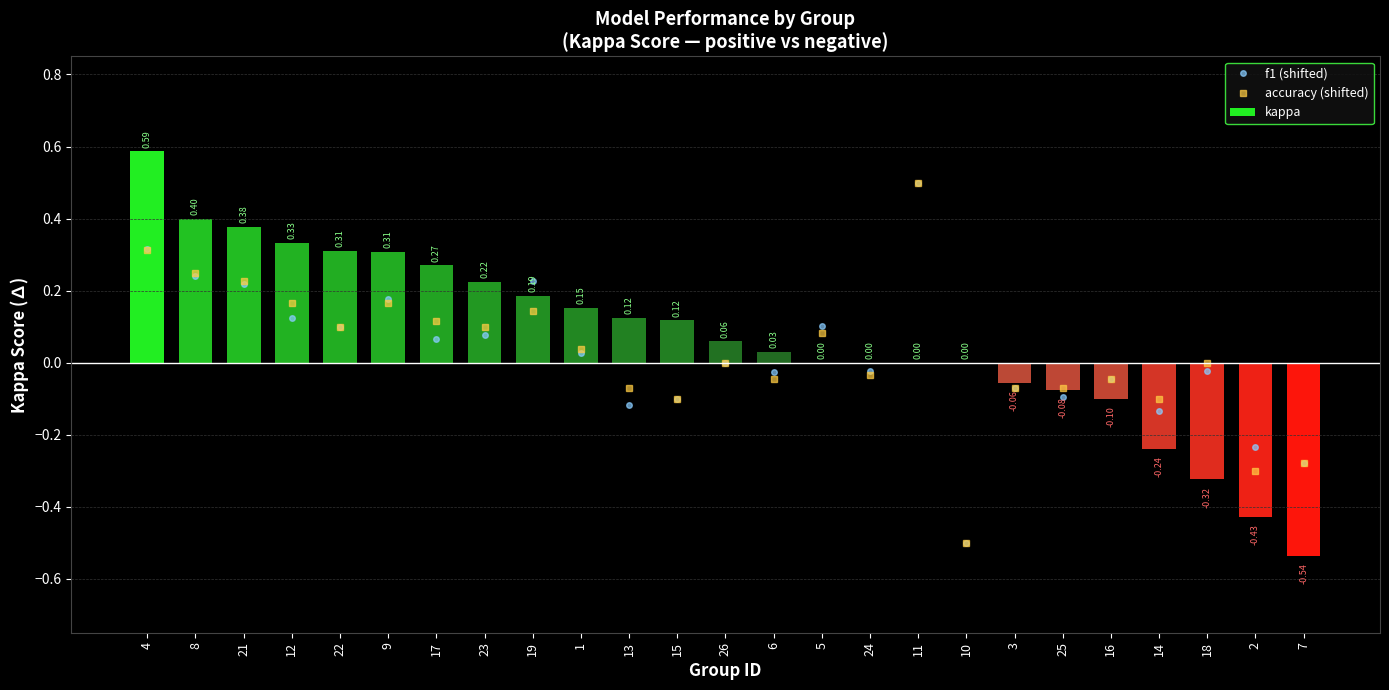

Reading left to right, what are all the values shown in this chart?

f1 (shifted): 0.3	0.2	0.2	0.1	0.1	0.2	0.1	0.1	0.2	0.0	-0.1	-0.1	0.0	-0.0	0.1	-0.0	0.5	-0.5	-0.1	-0.1	-0.0	-0.1	-0.0	-0.2	-0.3
accuracy (shifted): 0.3	0.2	0.2	0.2	0.1	0.2	0.1	0.1	0.1	0.0	-0.1	-0.1	0.0	-0.0	0.1	-0.0	0.5	-0.5	-0.1	-0.1	-0.0	-0.1	0.0	-0.3	-0.3
kappa: 0.6	0.4	0.4	0.3	0.3	0.3	0.3	0.2	0.2	0.2	0.1	0.1	0.1	0.0	0.0	0.0	0.0	0.0	-0.1	-0.1	-0.1	-0.2	-0.3	-0.4	-0.5